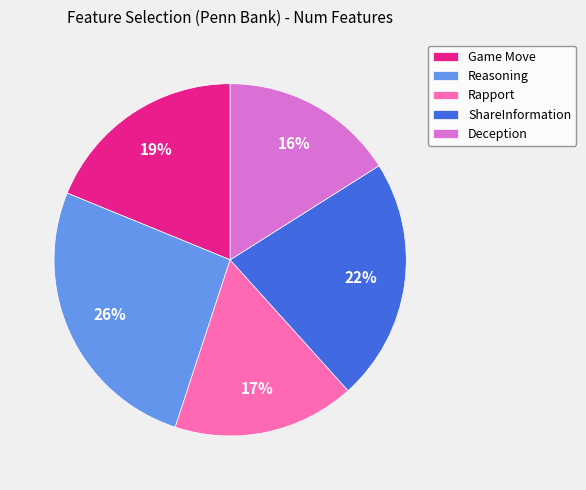

To the nearest percent, what is the combined percentage of Reasoning and ShareInformation?

48%